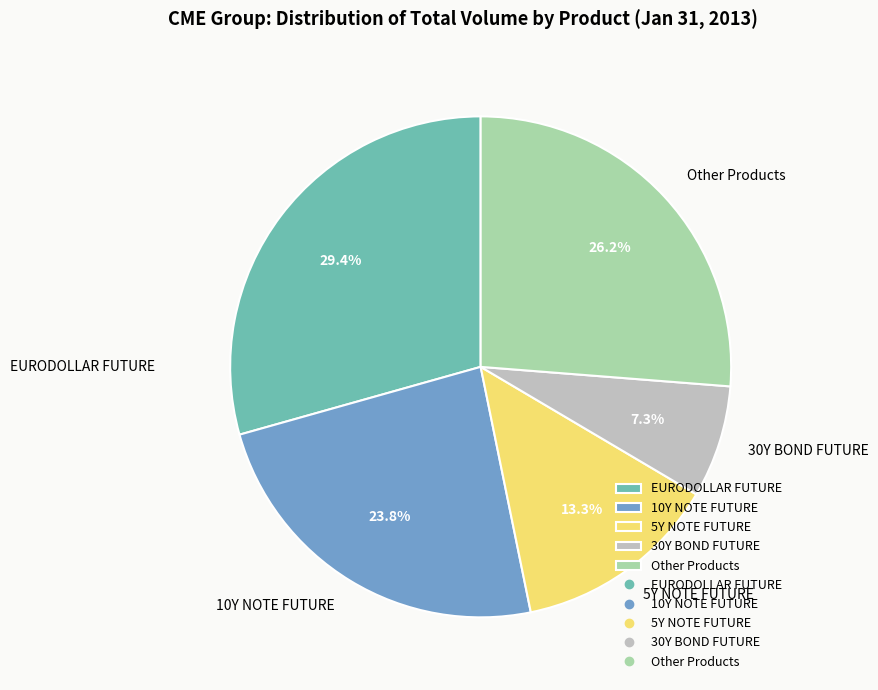

Is 5Y NOTE FUTURE the majority of the pie?

No